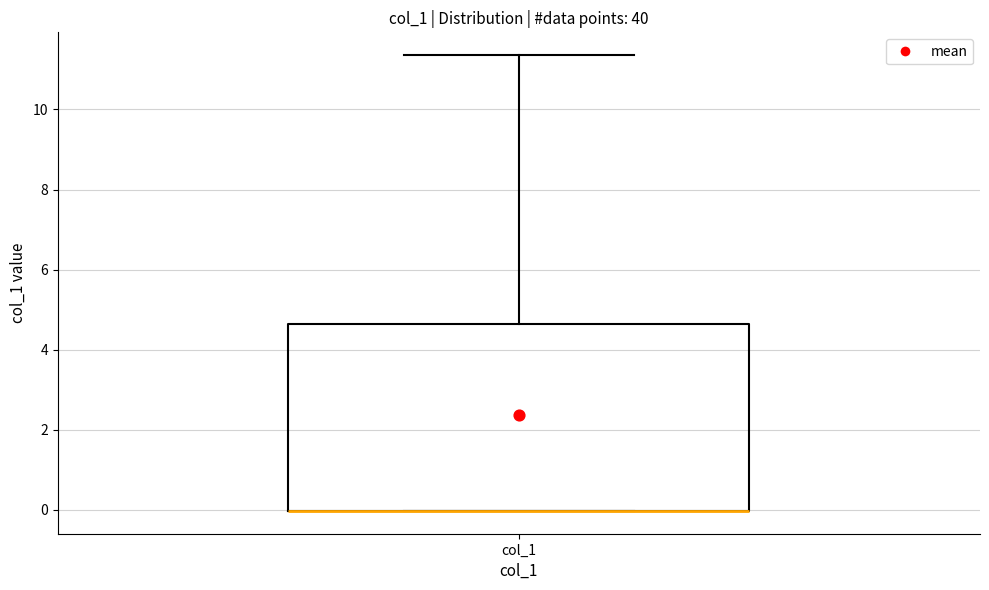

Transcribe this box plot: give where the median line is, the range the box spans, and where the two whiskers end, as read against the y-axis. The values are not printed on the chart, so give them approximately, as read against the axis.

median 0.0 (drawn on the box's lower edge), box 0.0 to 4.6, whiskers 0.0 to 11.4